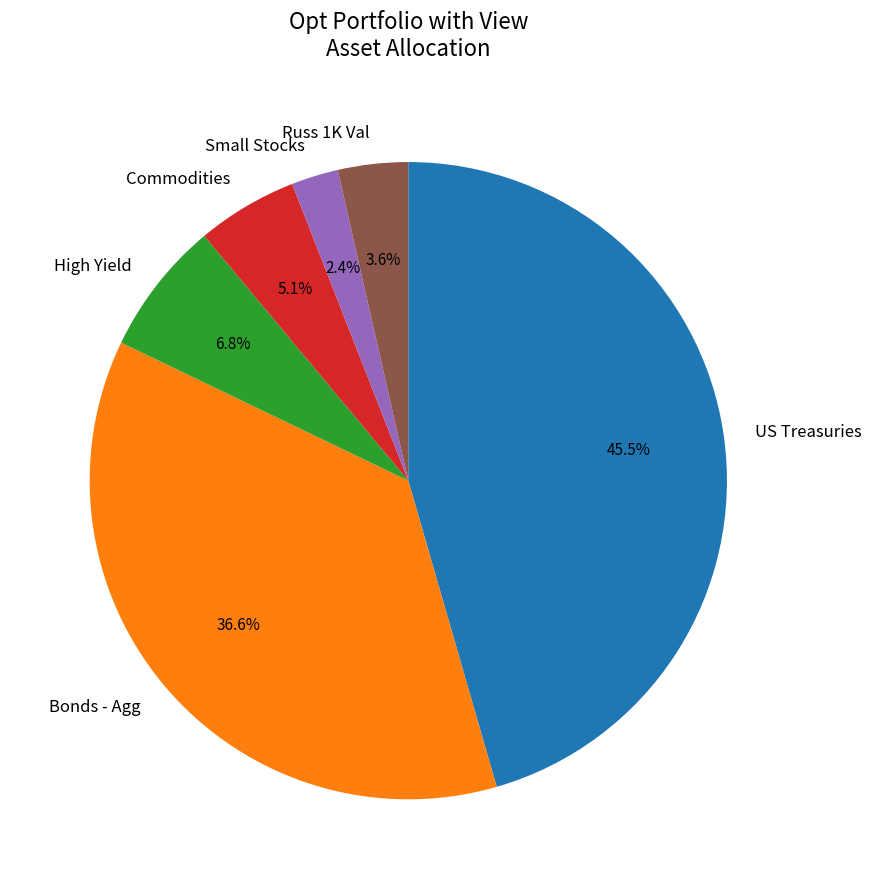

Which has a higher value, Small Stocks or Russ 1K Val?

Russ 1K Val